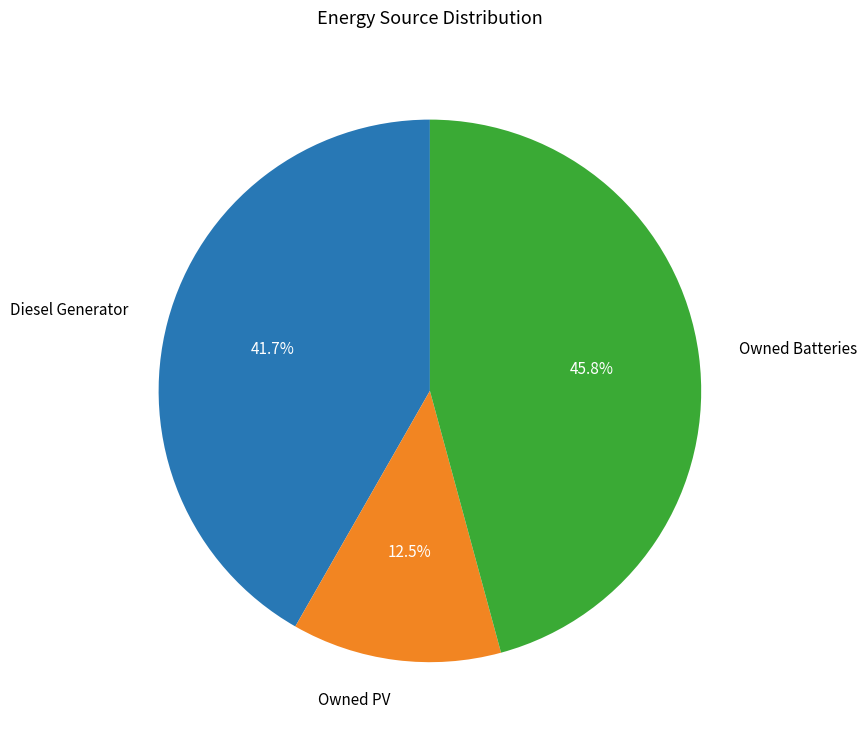

How many slices are in this pie chart?

3